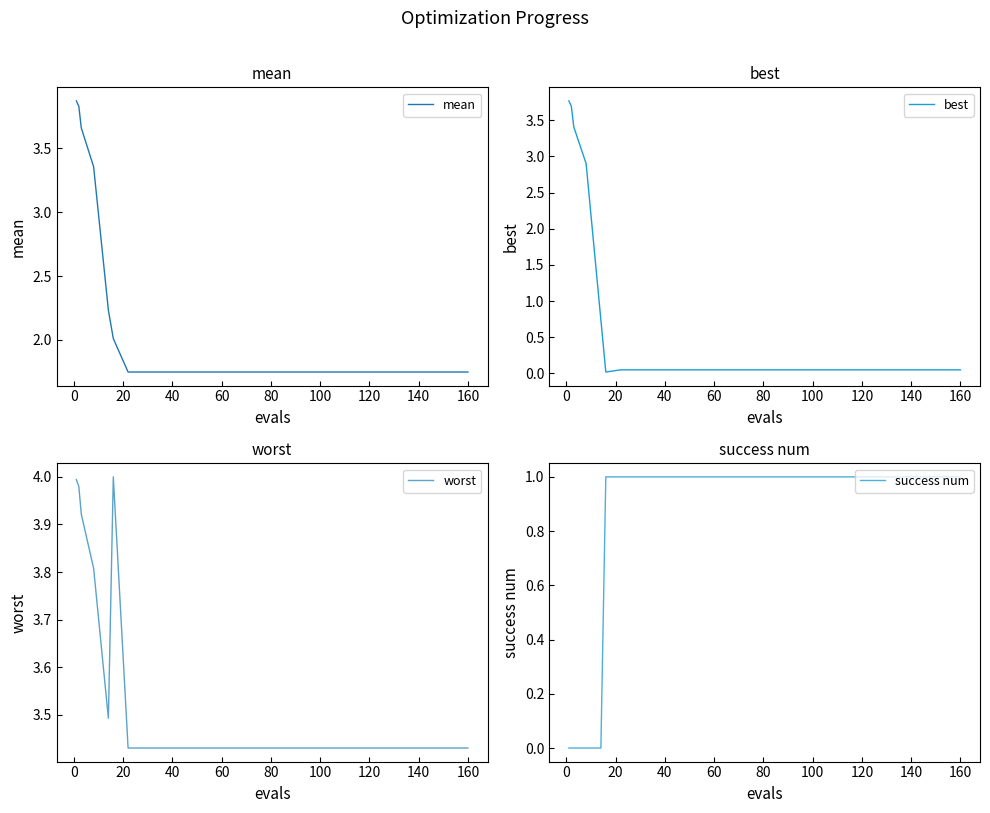

In worst, how many points are higher than both neighbors (excluding endpoints)?

1